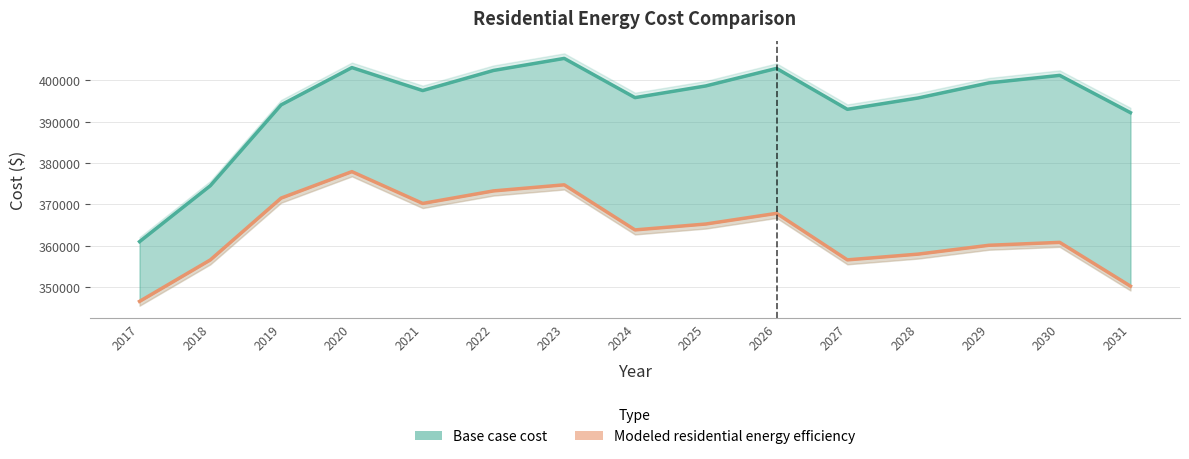

Is it true that Modeled residential energy efficiency equals 560665.5 at 2020?

False